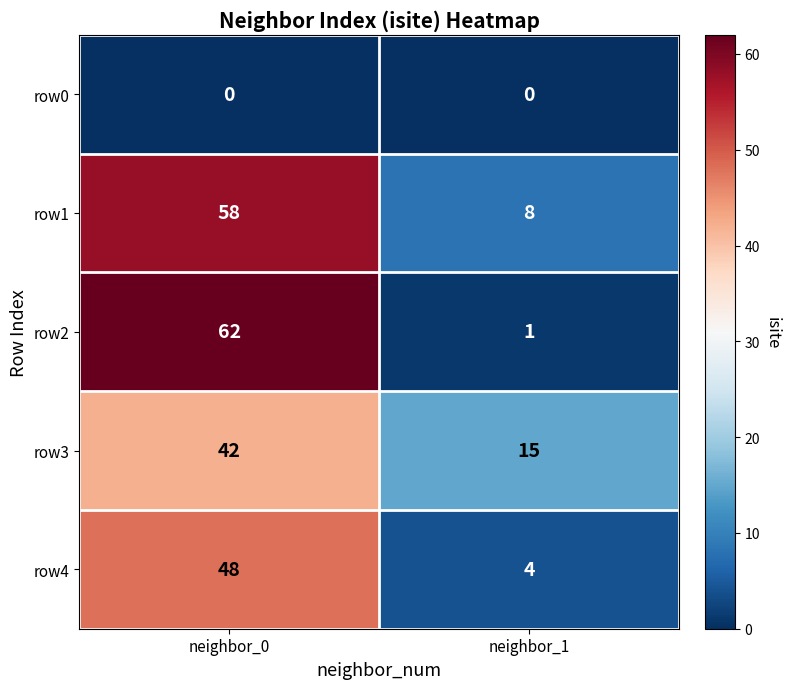

Reading left to right, transcribe all the data shown in this chart.

row0: neighbor_0=0	neighbor_1=0
row1: neighbor_0=58	neighbor_1=8
row2: neighbor_0=62	neighbor_1=1
row3: neighbor_0=42	neighbor_1=15
row4: neighbor_0=48	neighbor_1=4